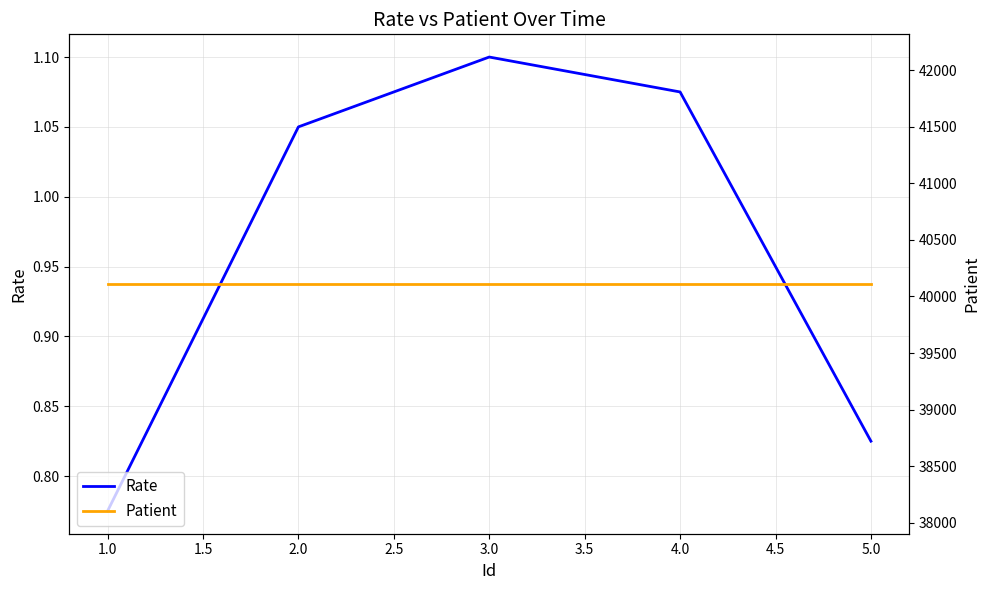

True or false: Patient and Rate intersect in this chart.

False